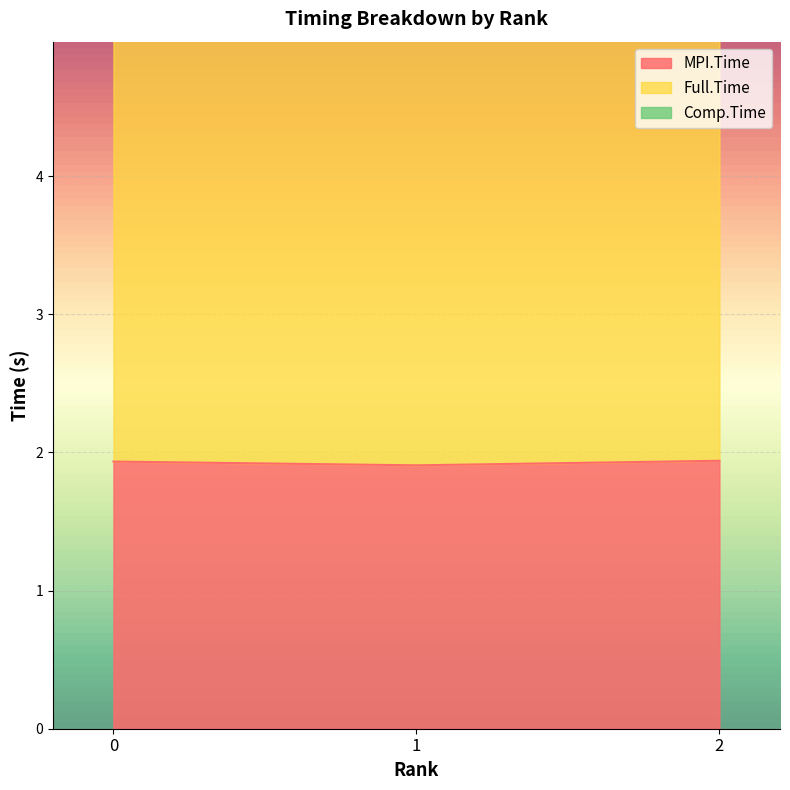

What is the value of the MPI.Time point at the 1st from the left?

1.9